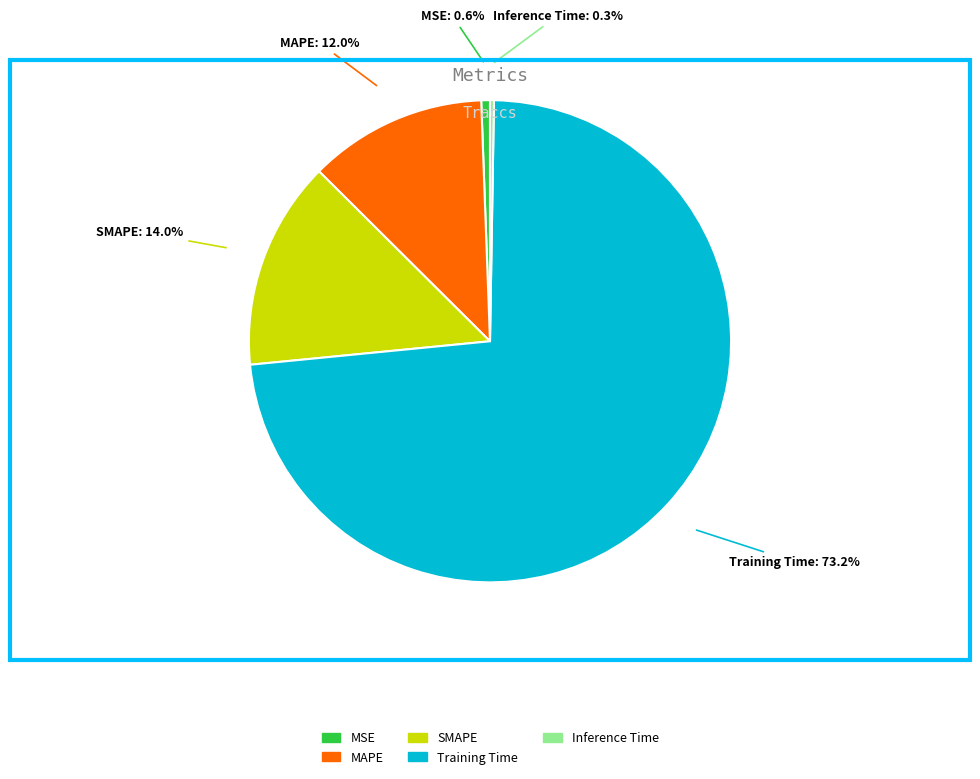

Which category accounts for the majority?

Training Time